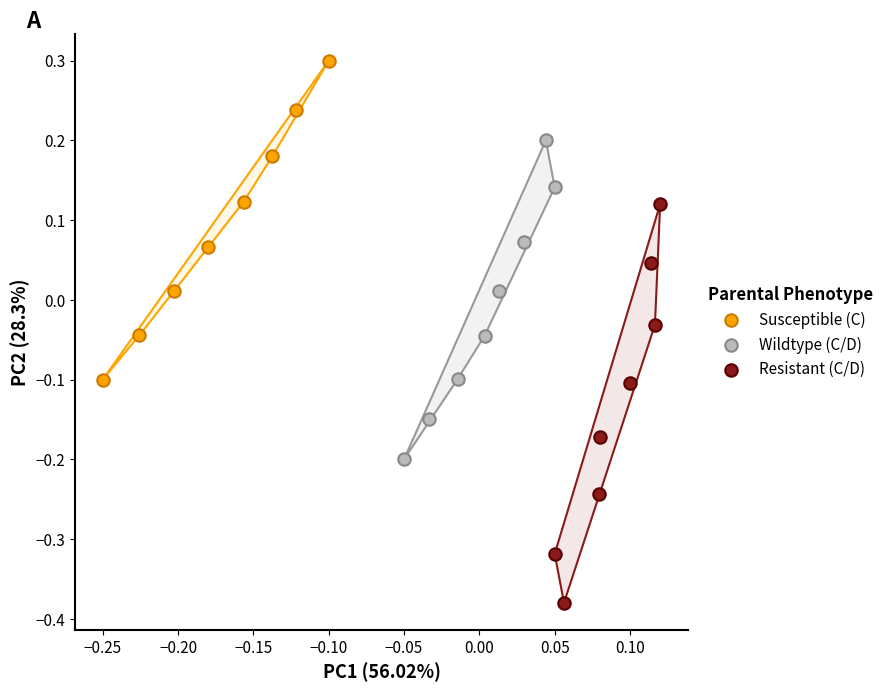

Which series has the widest spread of Y values?

Resistant (C/D)